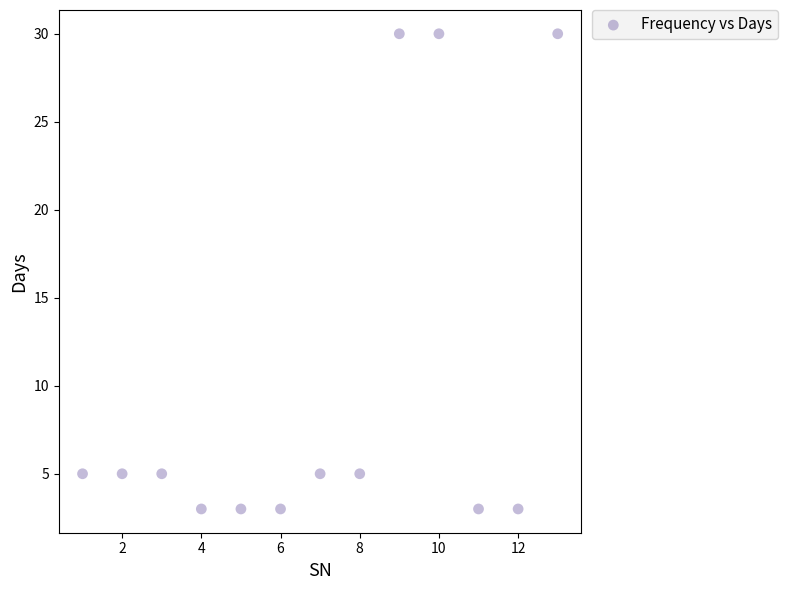

What is the range of Y values (max minus min)?

27